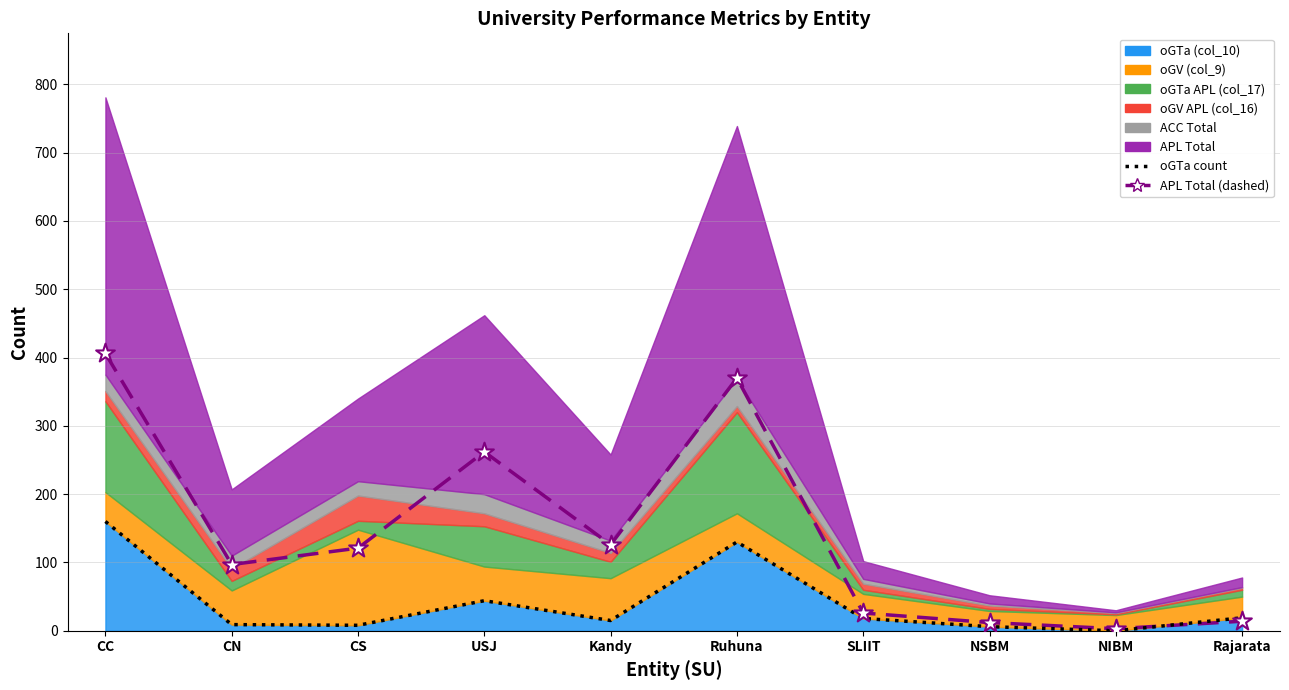

Which series has the widest spread of Y values?

APL Total (dashed)